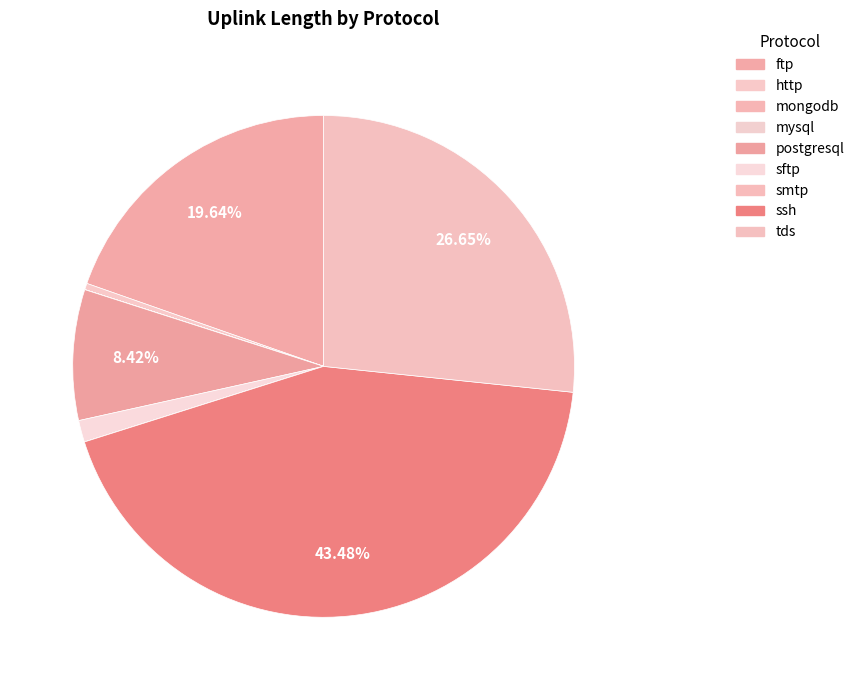

To the nearest percent, what percentage of the pie is sftp?

1%